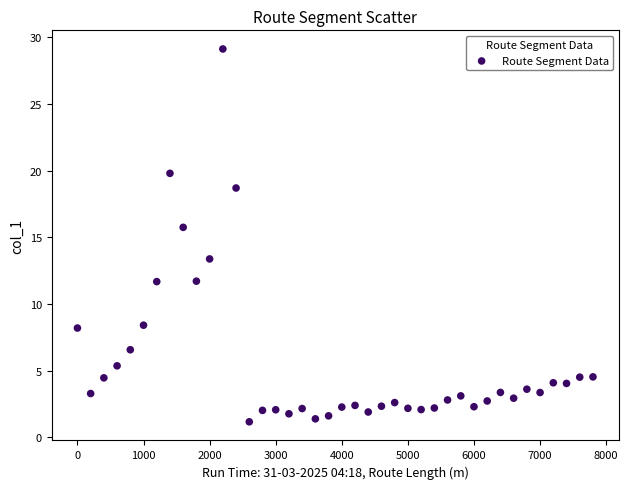

What is the range of X values (max minus min)?

7800.0